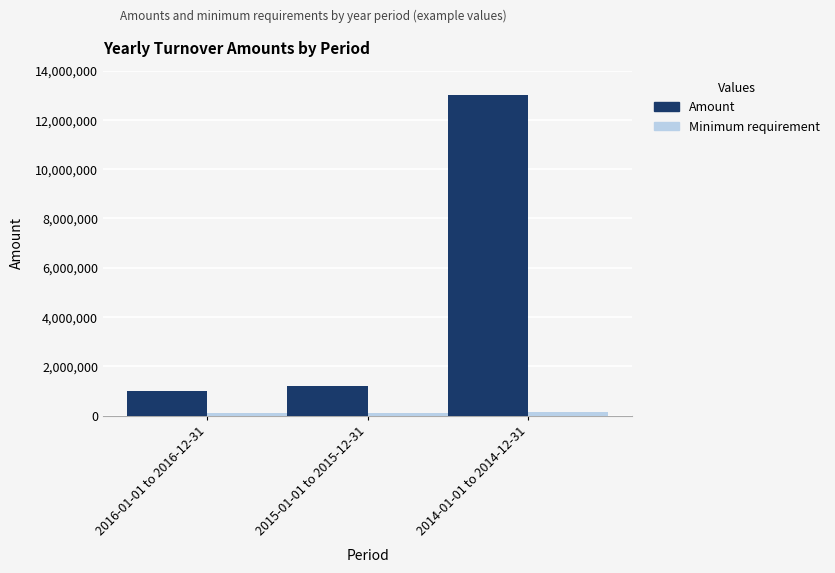

What is the sum of all Amount values?

15200003